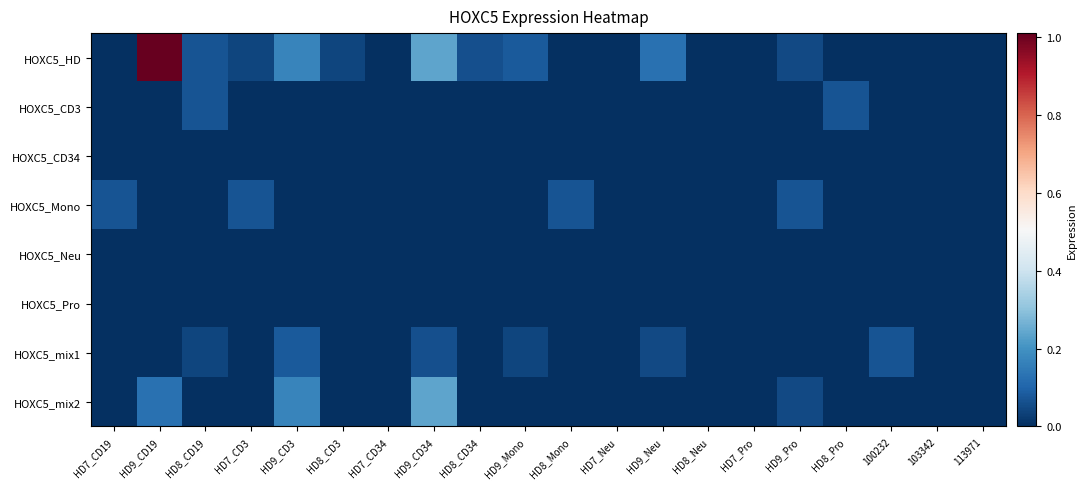

What is the spread (max minus min) of values at HD7_CD3?

0.1